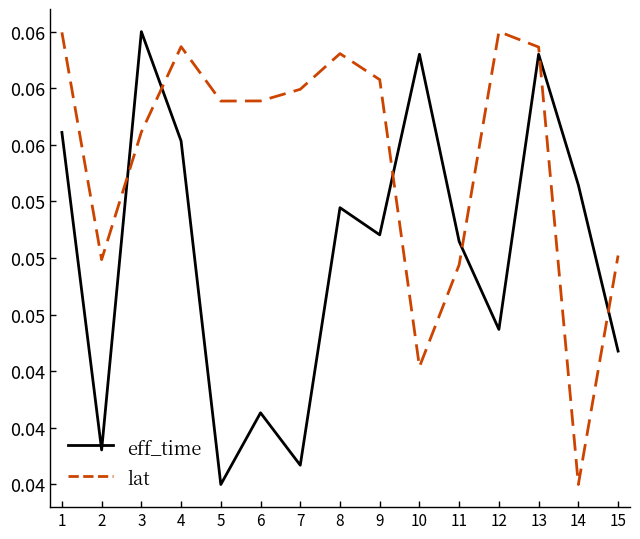

The value of lat at 4 is 0.1. True or false?

True